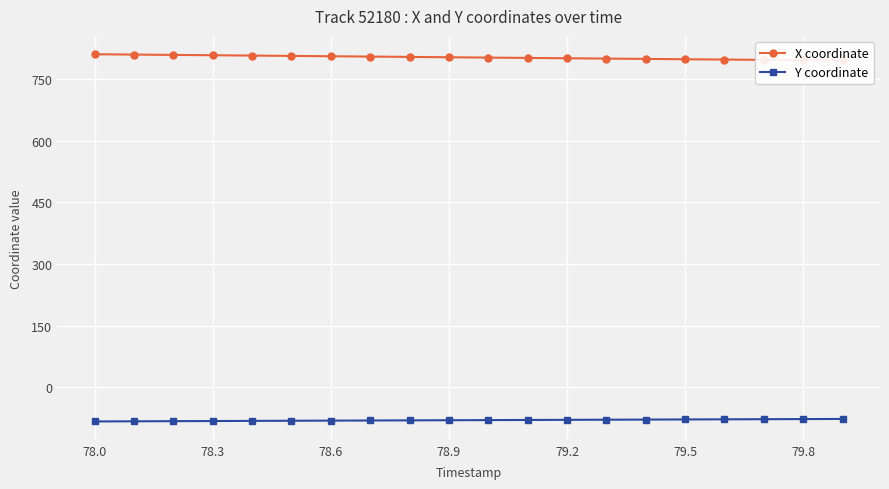

What is the maximum value for Y coordinate?

-77.4